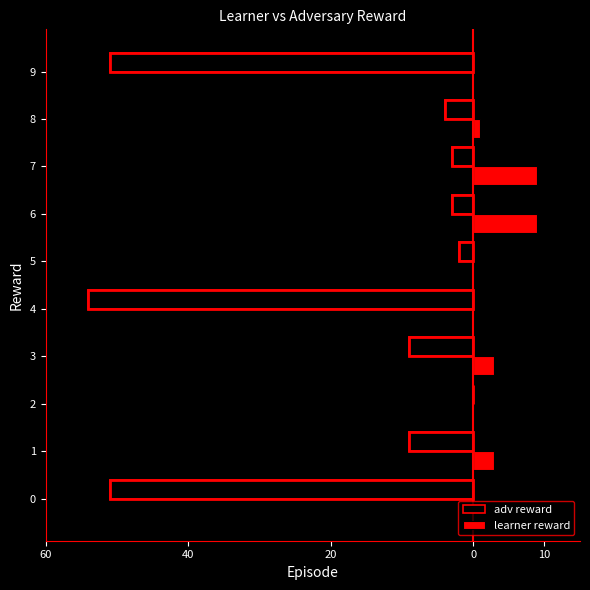

What is the label of the 3rd bar from the right?

7